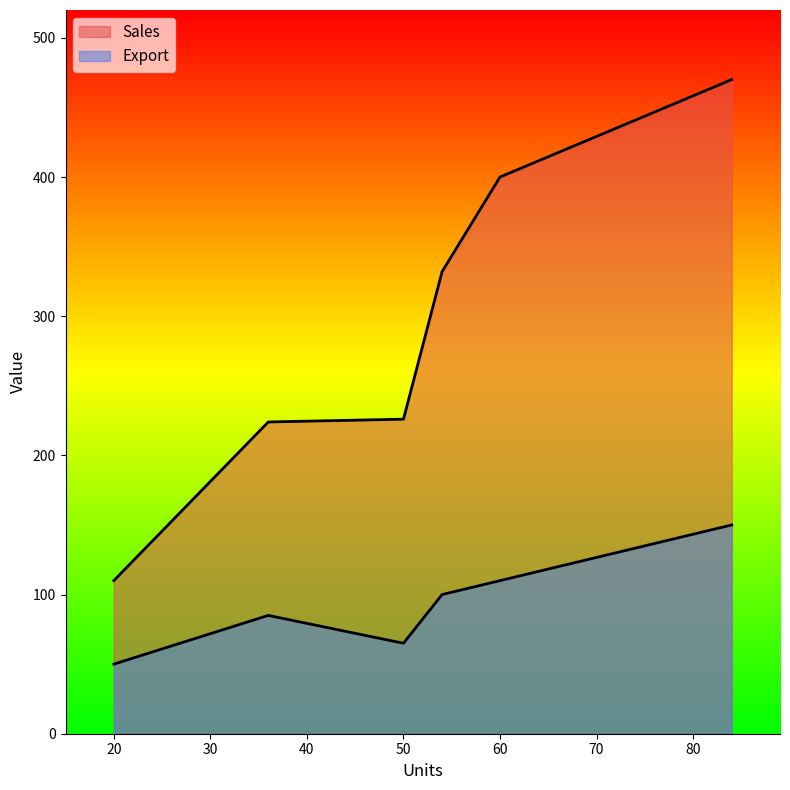

How many distinct data groups are displayed?

2